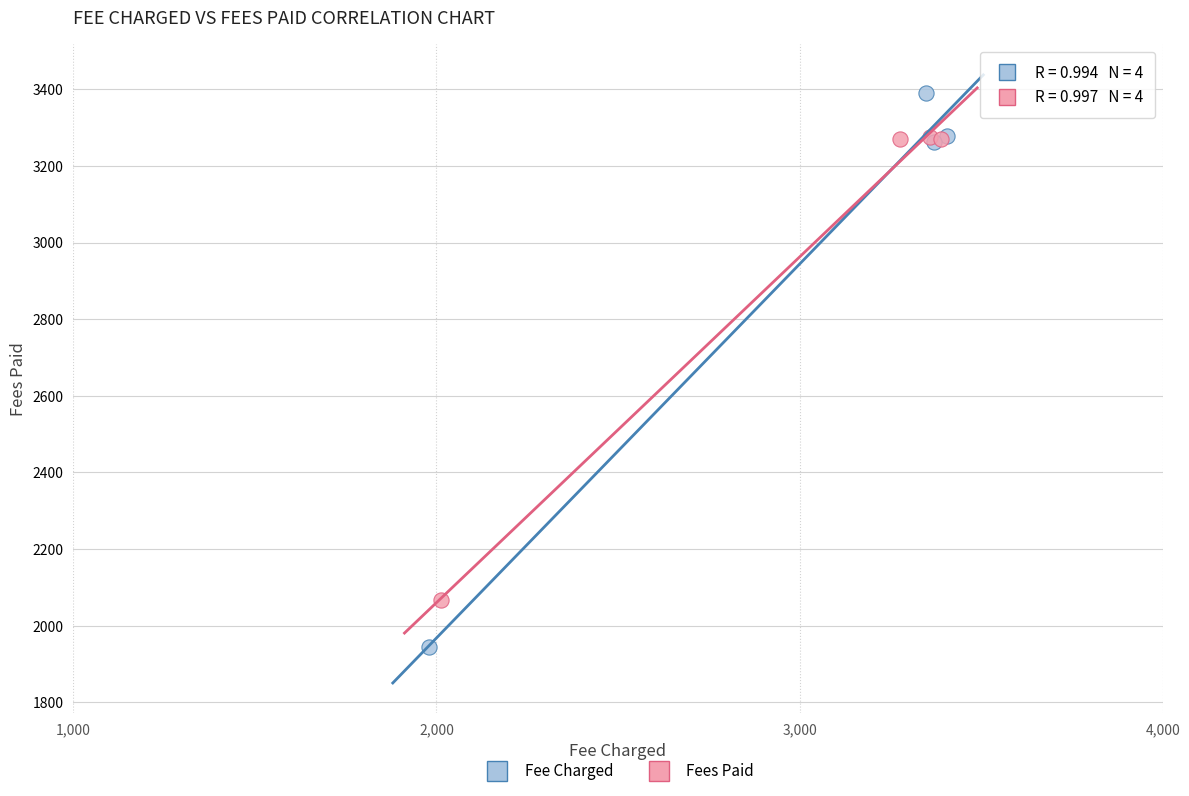

Which series reaches the minimum Y coordinate?

Fee Charged